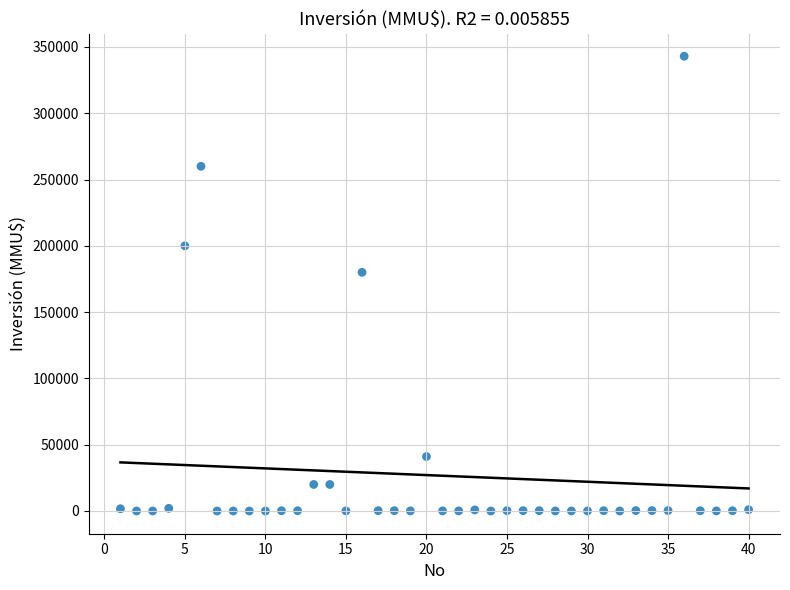

What is the range of X values (max minus min)?

39.0